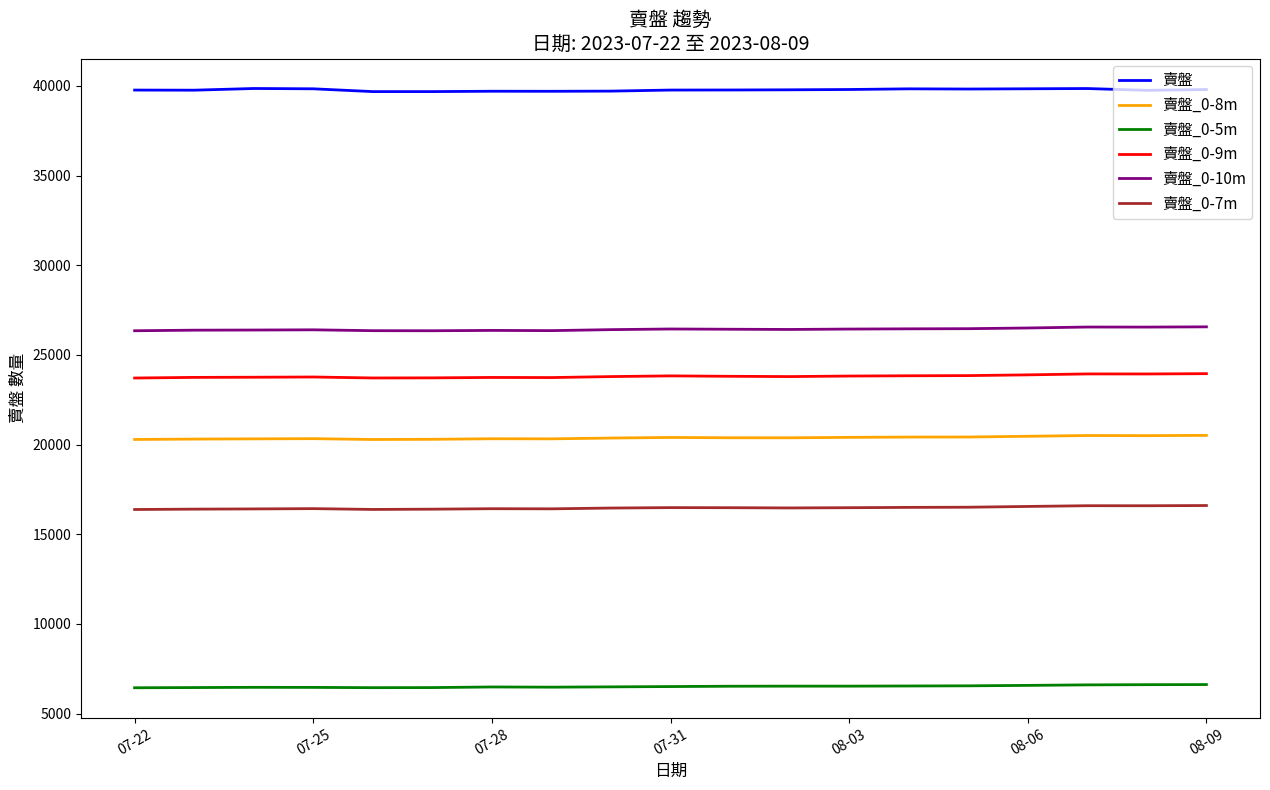

Which series has the largest total across all categories?

賣盤